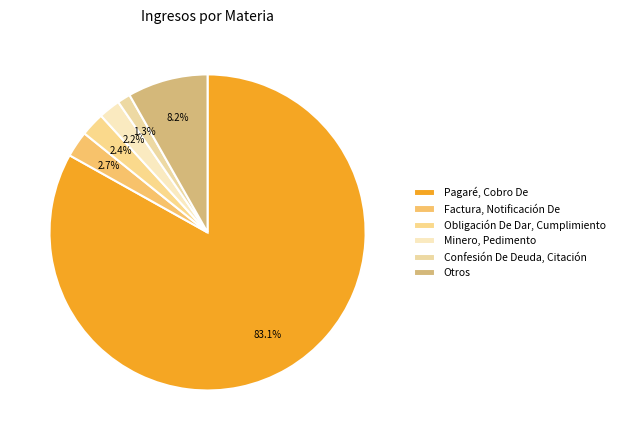

What is the largest slice in the pie chart?

Pagaré, Cobro De